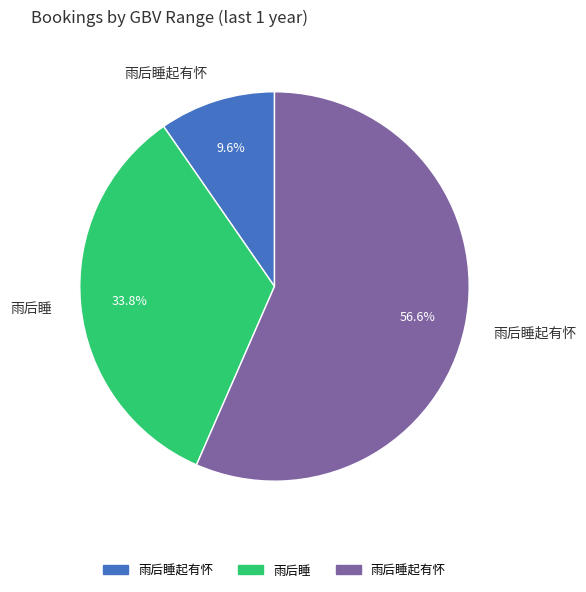

To the nearest percent, what is the average slice percentage?

33%